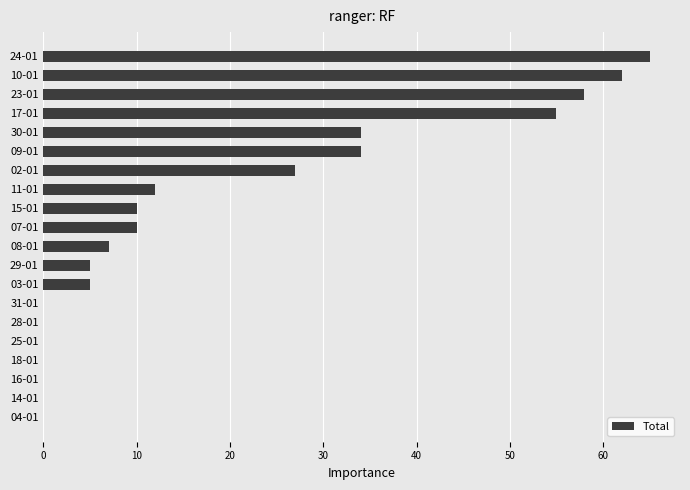

Are the bars horizontal?

Yes